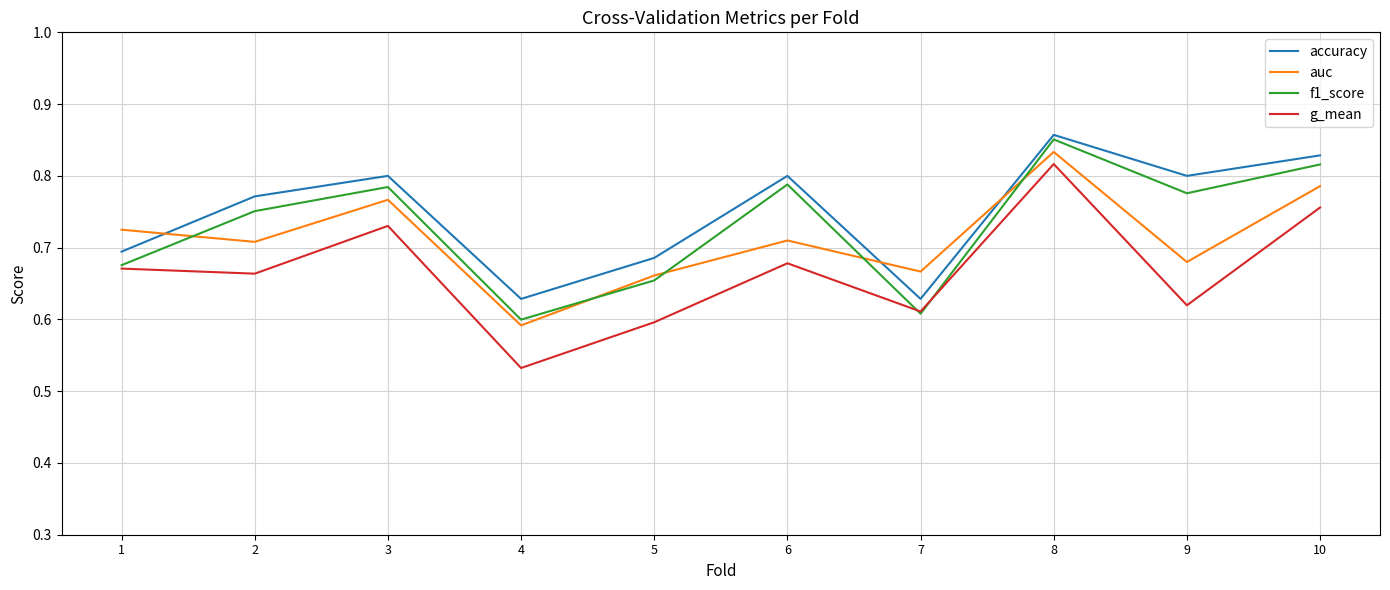

Does the chart display data point markers on the line(s)?

No